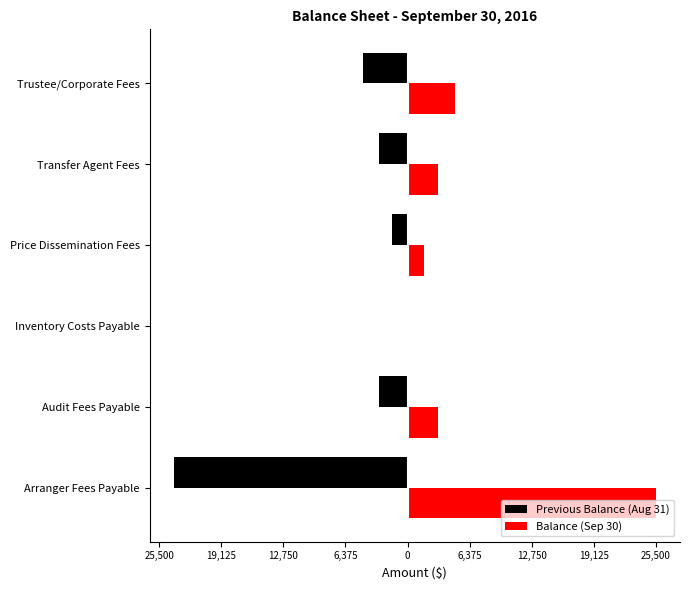

What are all the series names shown in the legend?

Previous Balance (Aug 31), Balance (Sep 30)